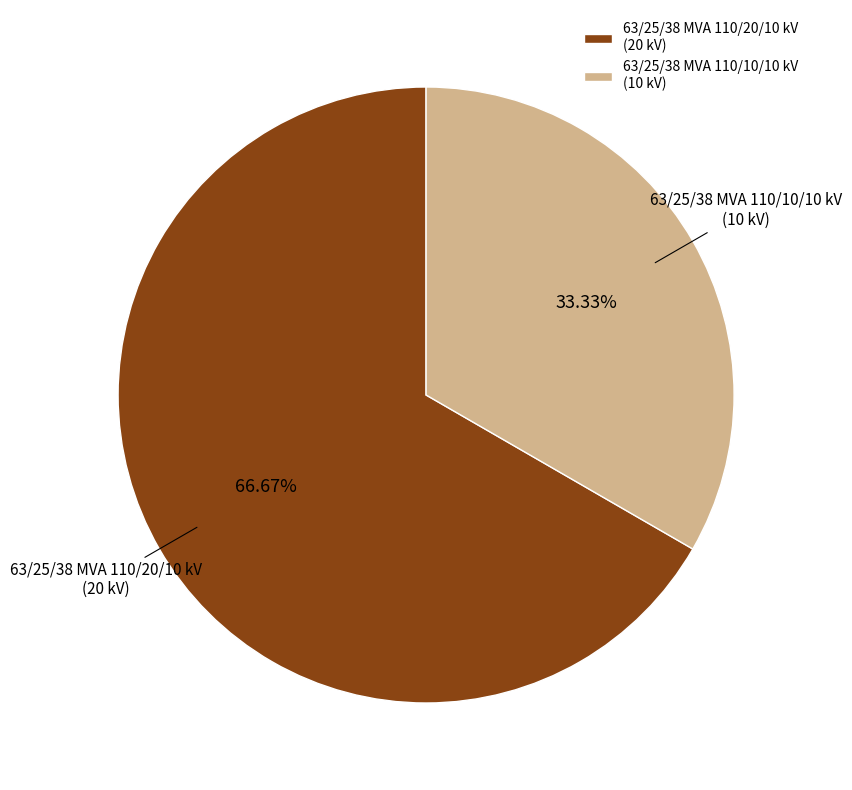

Which slice is the largest?

63/25/38 MVA 110/20/10 kV